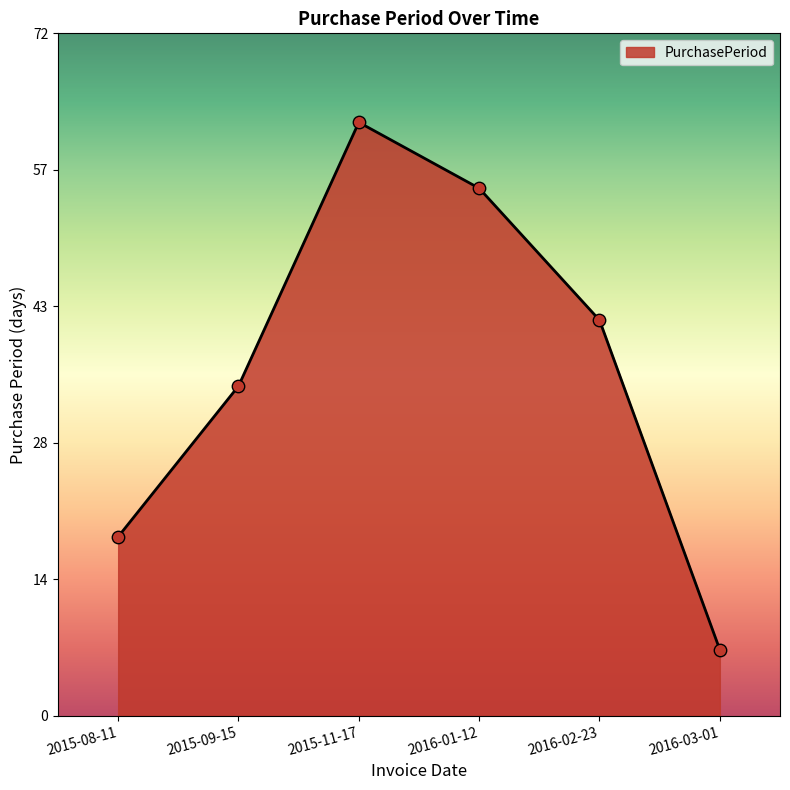

What is the change in value from 2015-08-11 to 2015-11-17?

+44